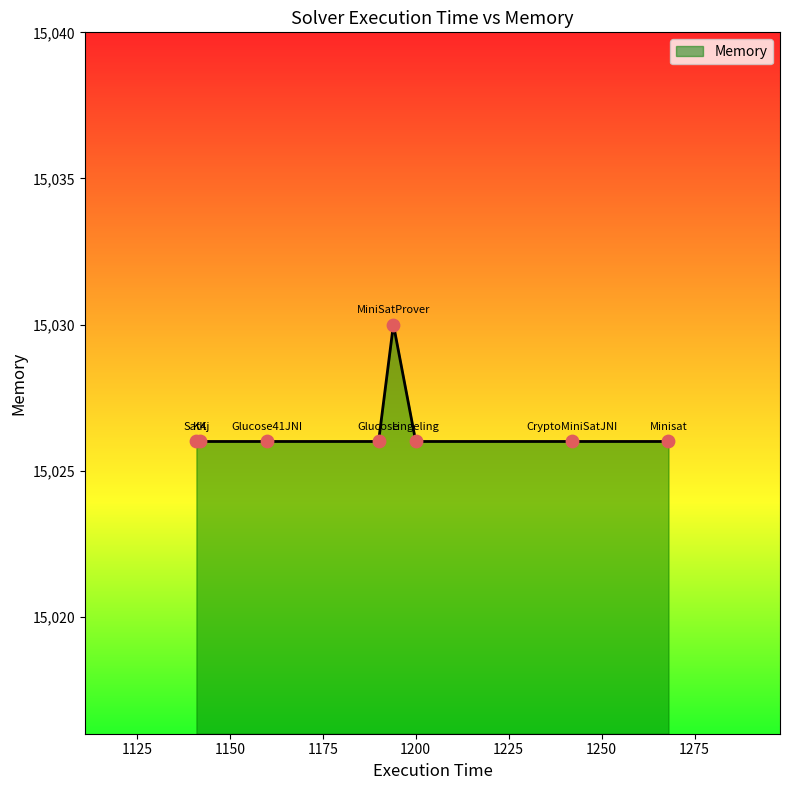

What is the maximum value shown in the chart?

15030